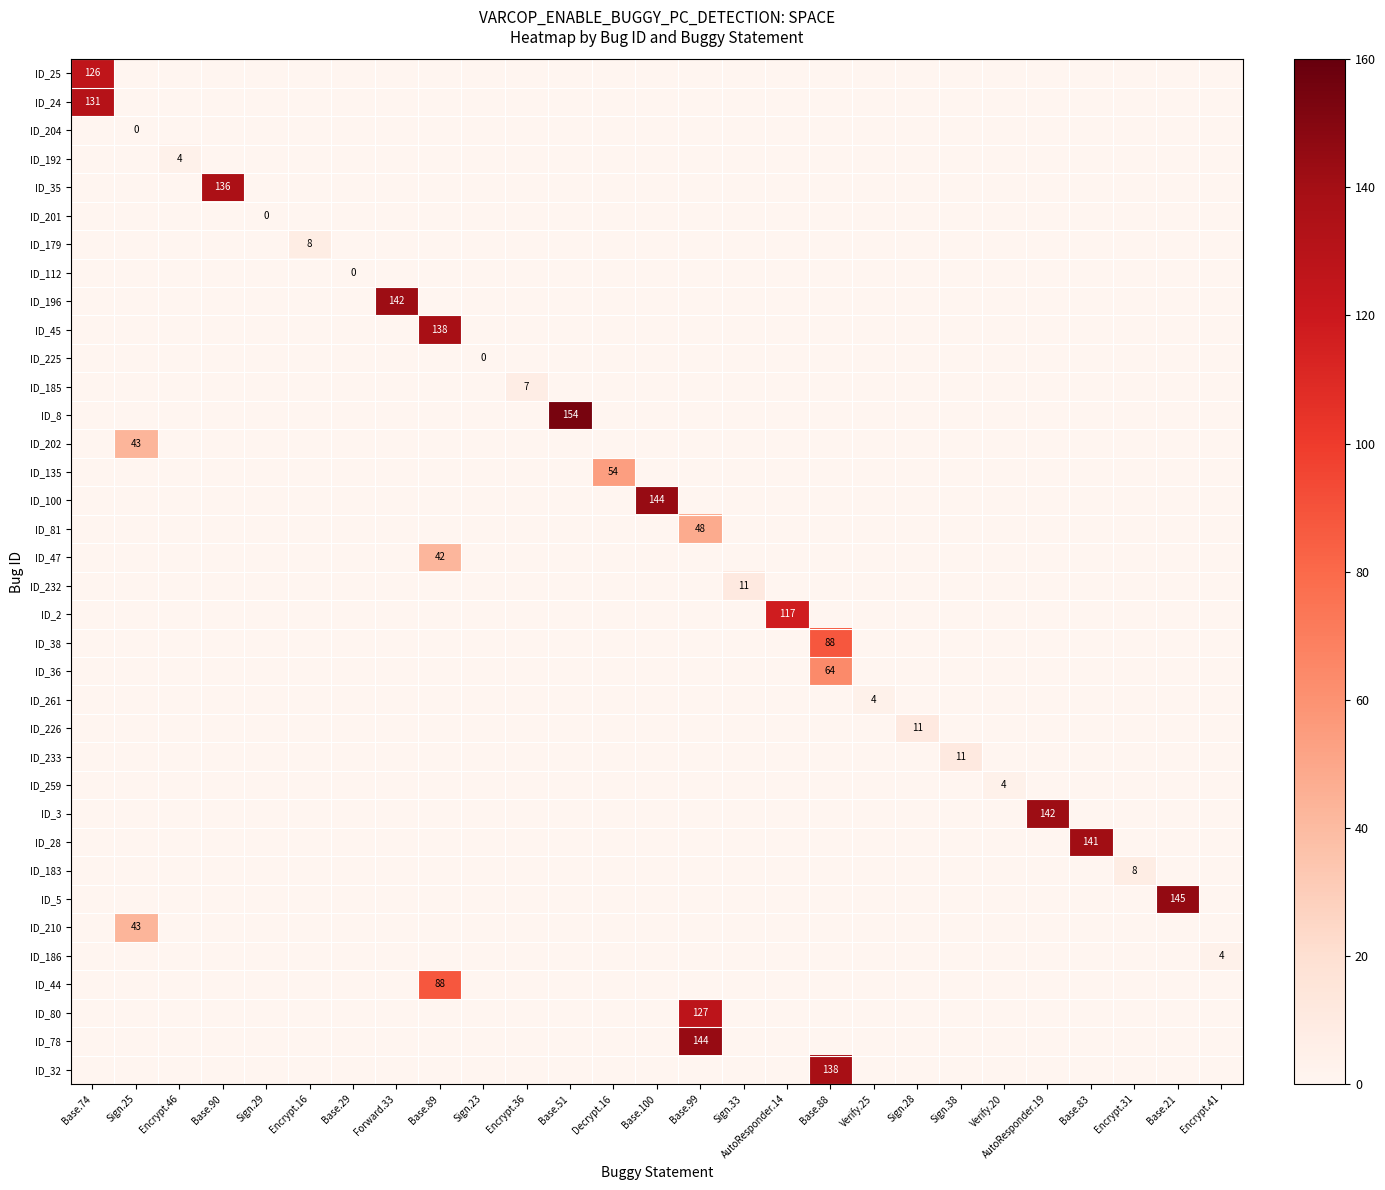

Is the value of ID_5 at Base.51 greater than the value of ID_80 at Encrypt.16?

No